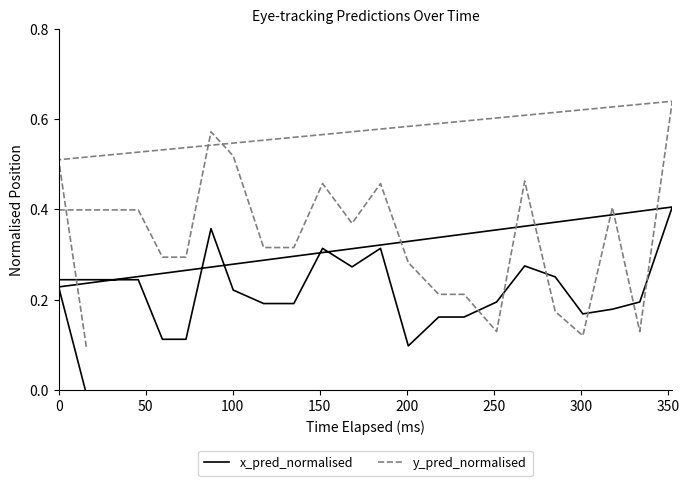

What is the maximum value shown in the chart?

0.6